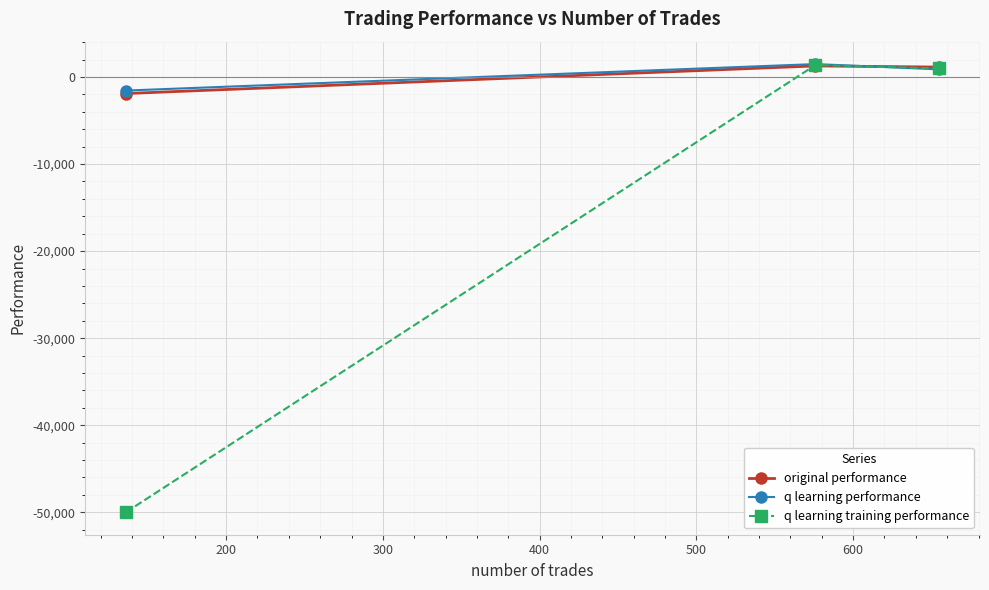

Which series has the widest spread of values?

q learning training performance